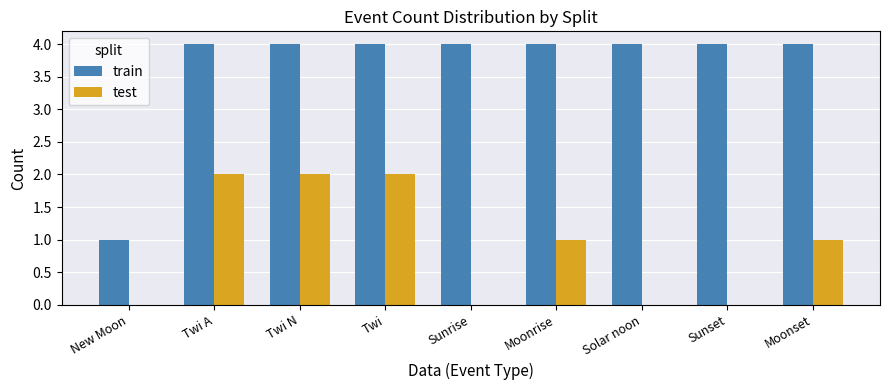

Reading left to right, what are all the values shown in this chart?

train: New Moon=1	Twi A=4	Twi N=4	Twi=4	Sunrise=4	Moonrise=4	Solar noon=4	Sunset=4	Moonset=4
test: New Moon=0	Twi A=2	Twi N=2	Twi=2	Sunrise=0	Moonrise=1	Solar noon=0	Sunset=0	Moonset=1